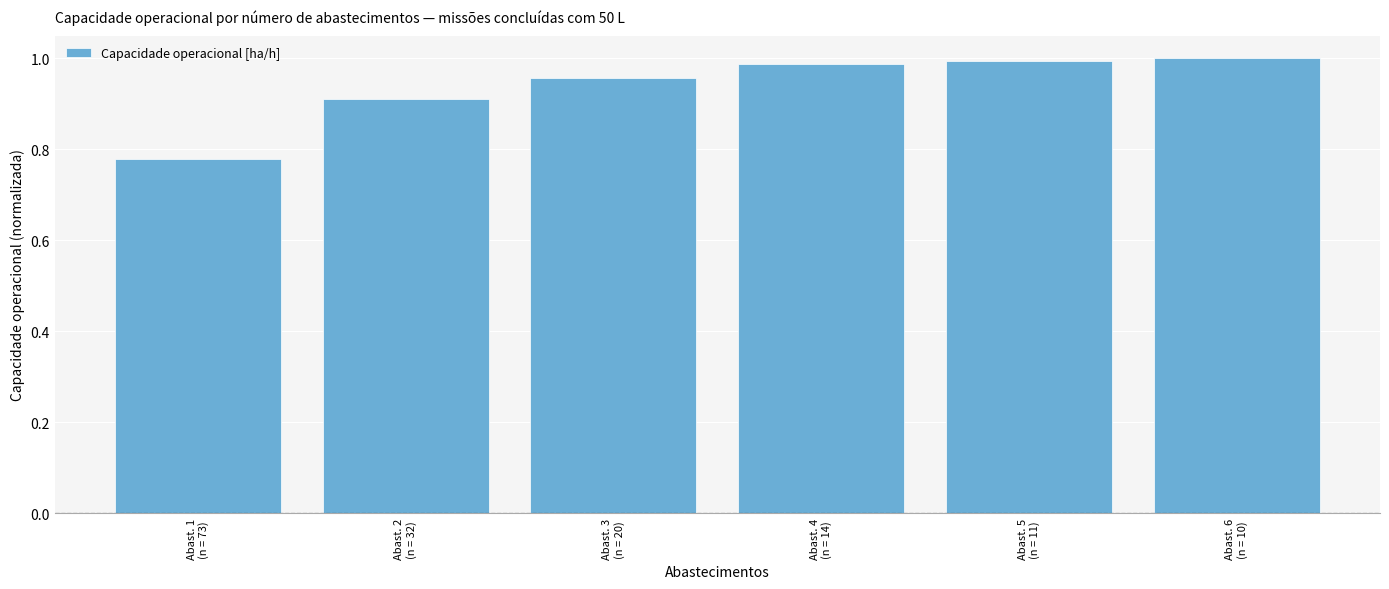

What is the sum of all values?

5.6